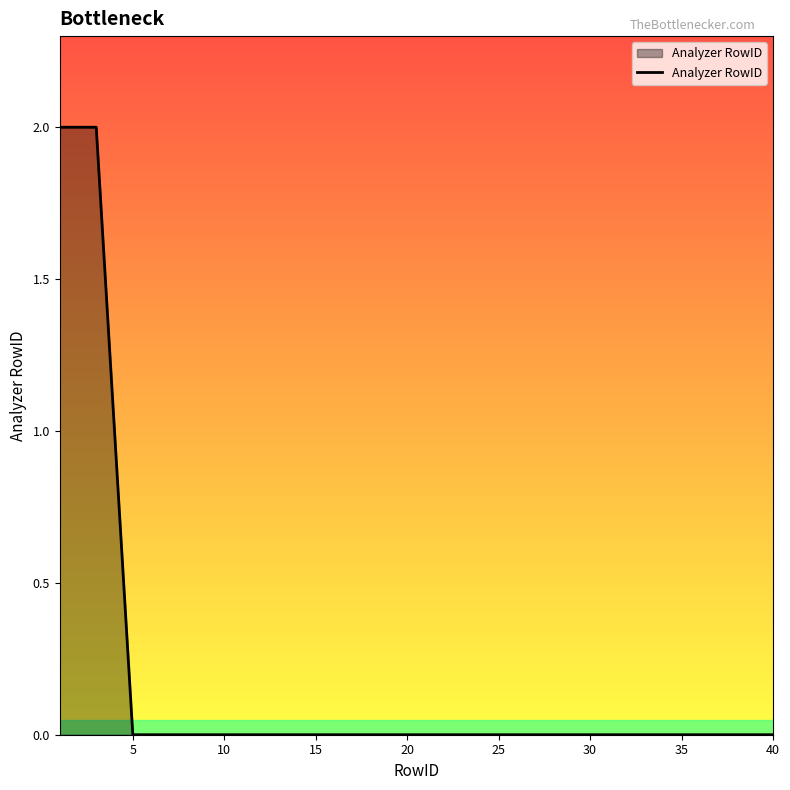

Is this an area chart (filled region under the line)?

Yes